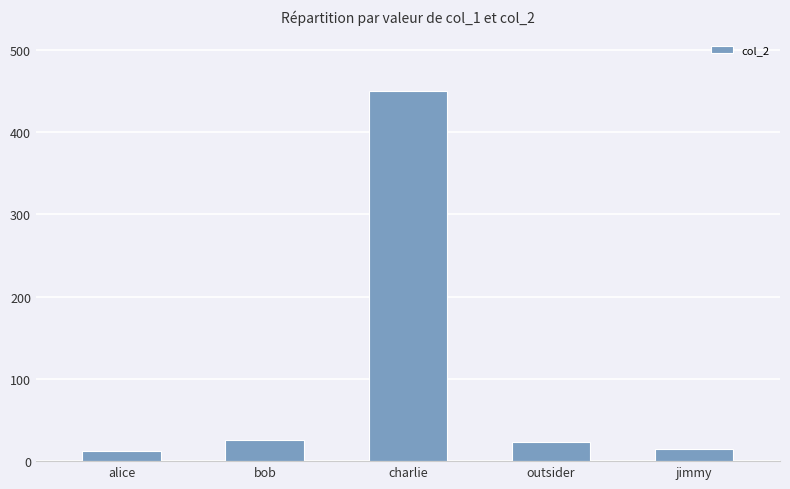

What is the smallest value displayed?

12.0